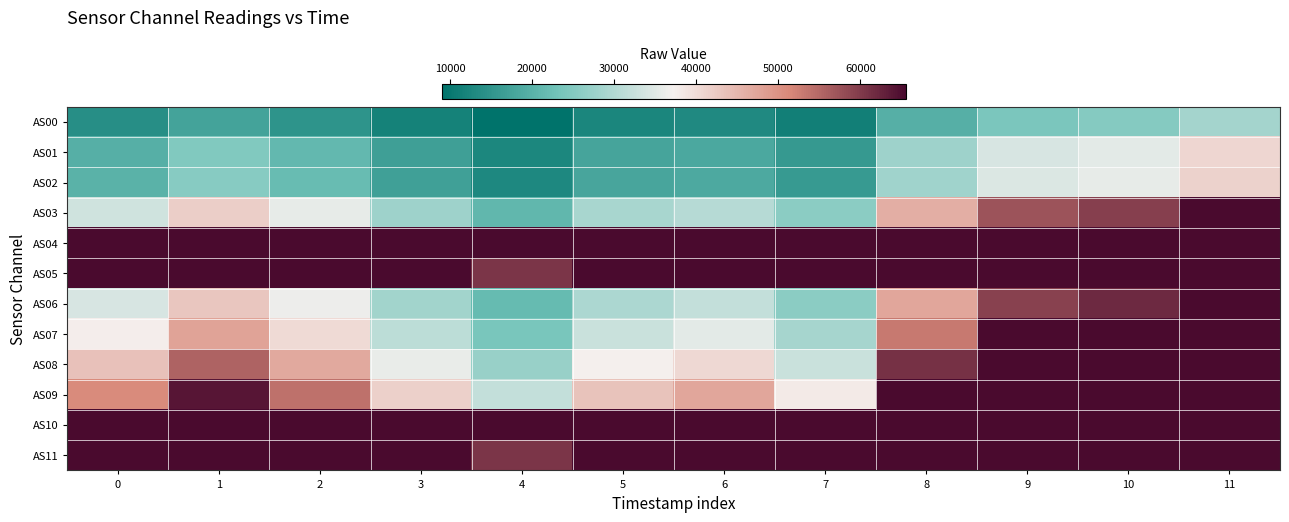

At which category is the sum across all series the highest?

11